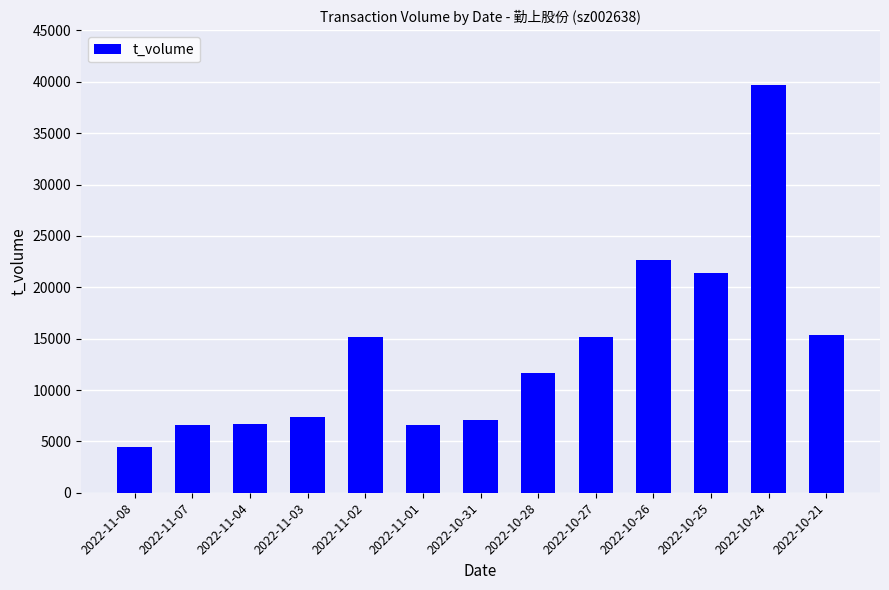

What is the smallest value displayed?

4496